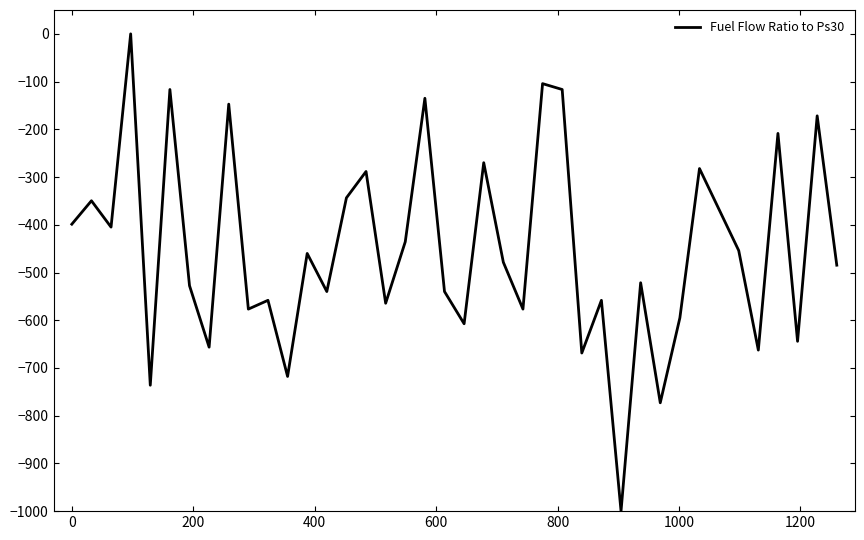

How many lines are shown in the chart?

1